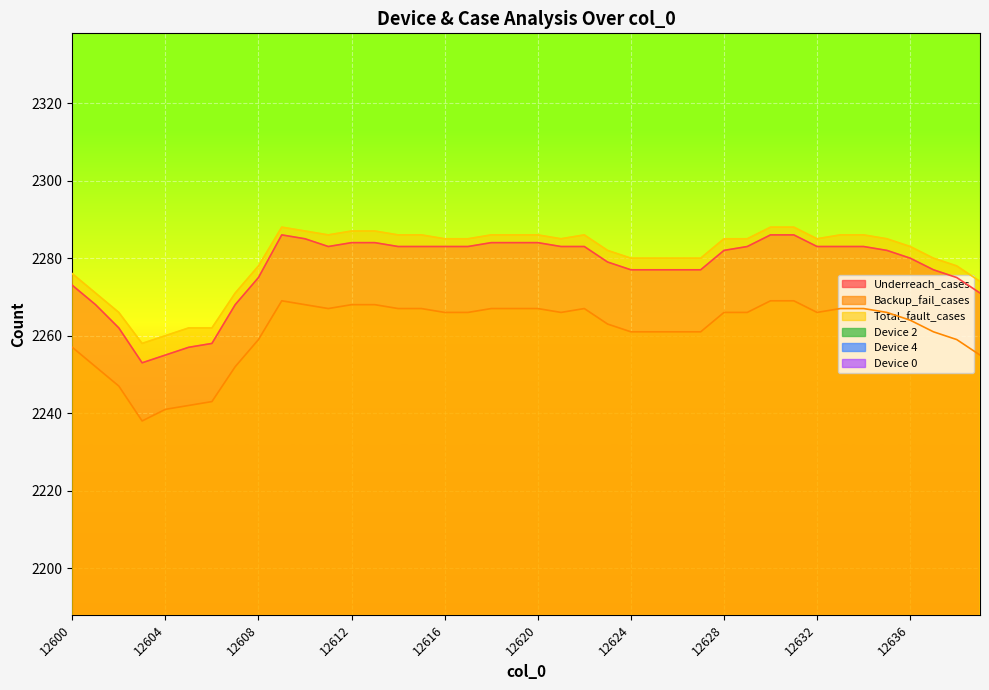

Rank the series at 12615 from highest to lowest value.

Total_fault_cases, Underreach_cases, Backup_fail_cases, Device 0, Device 2, Device 4